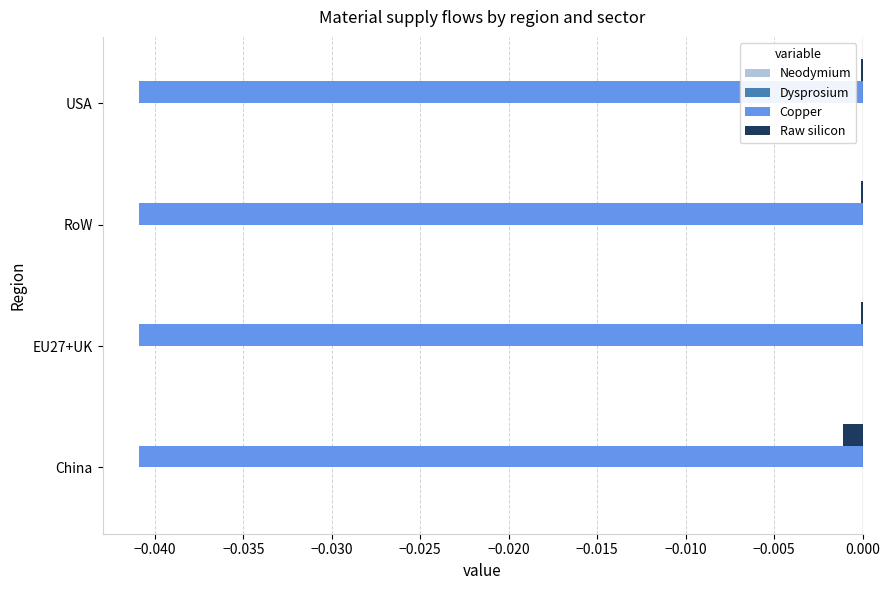

The value of Copper at USA is -0.0. True or false?

True